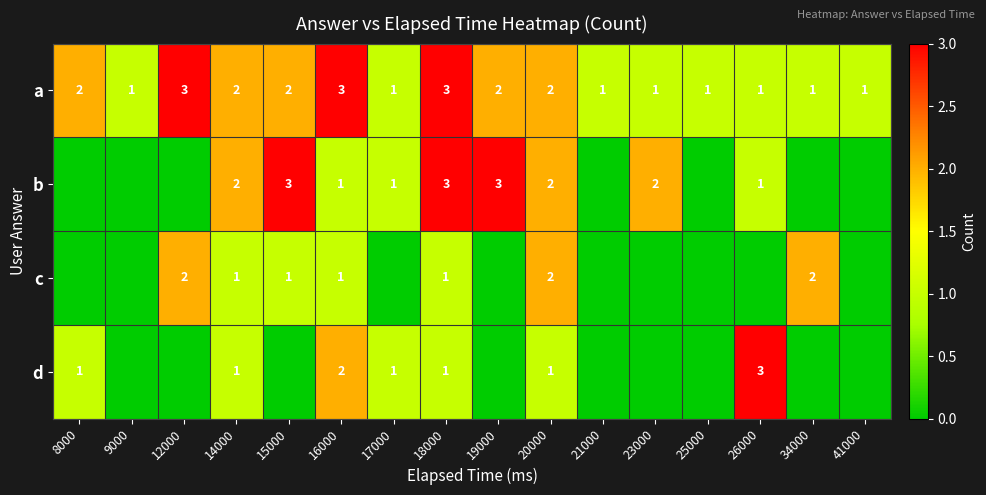

At which category is the sum across all series the highest?

18000